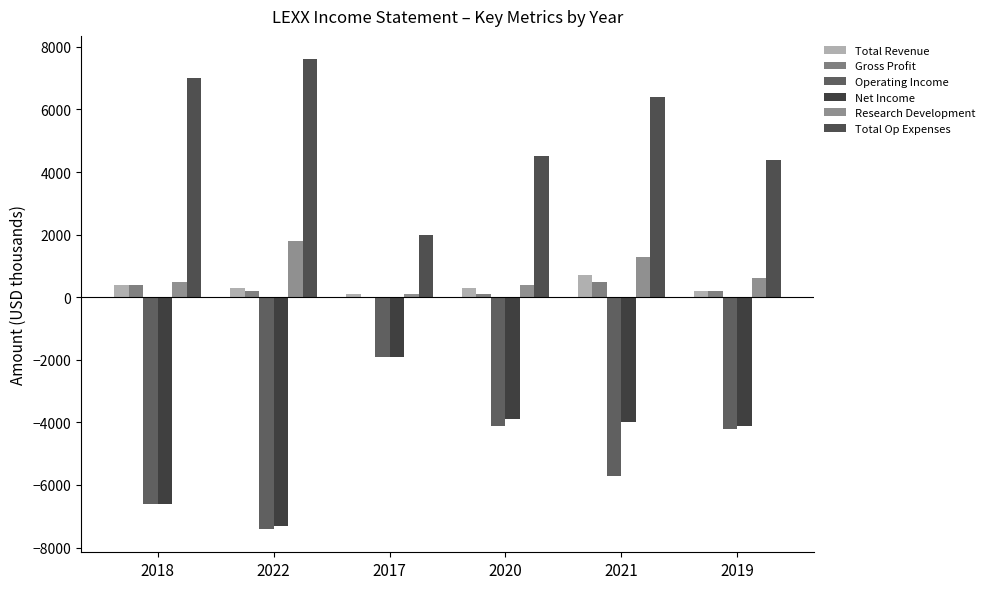

At which category is the sum across all series the highest?

2021